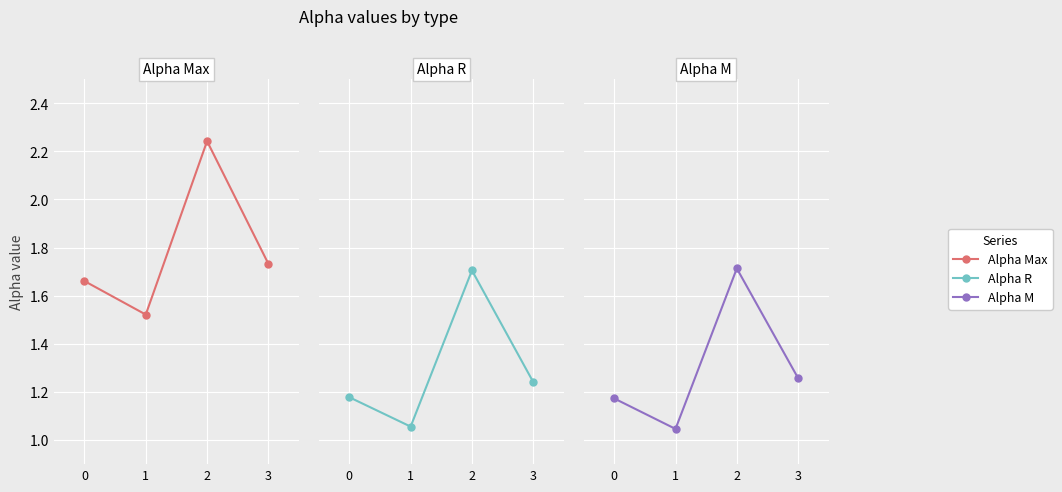

Is the value of alpha_max_vals at 2 greater than the value of alpha_m_vals at 1?

Yes